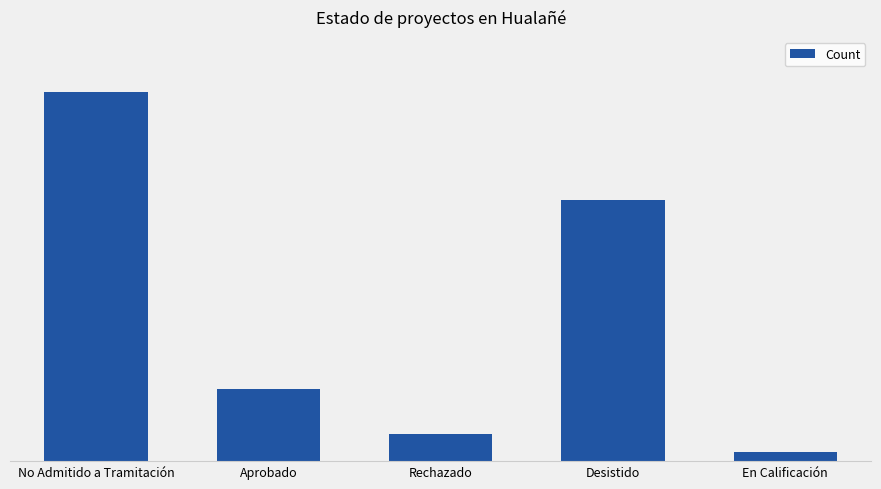

At which label is the value closest to 21?

Desistido